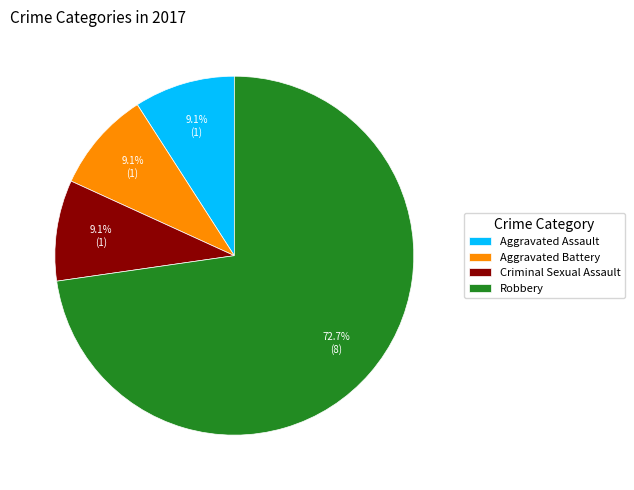

How many segments does this pie chart have?

4